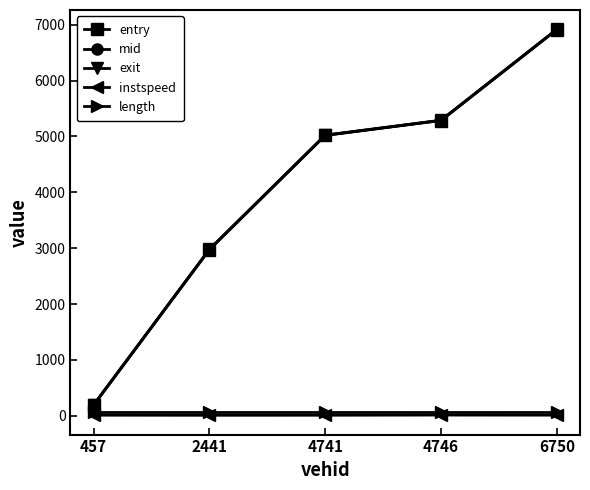

Between 457 and 2441, which series saw the biggest shift?

exit